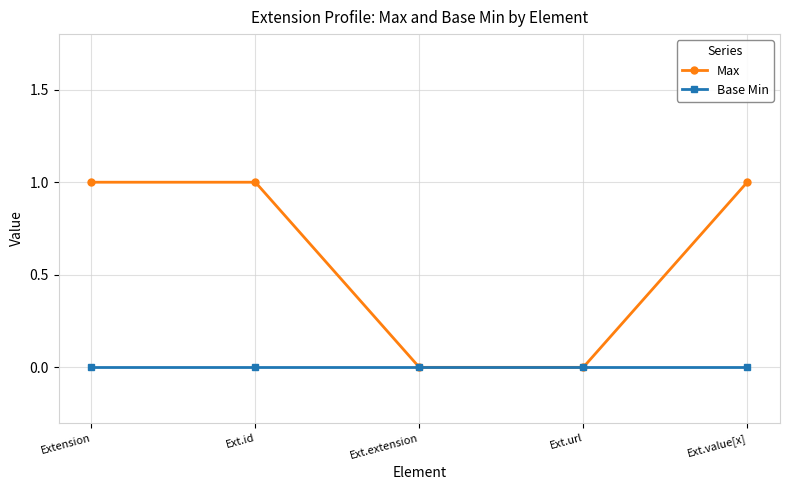

What is the average value of the Max series?

1